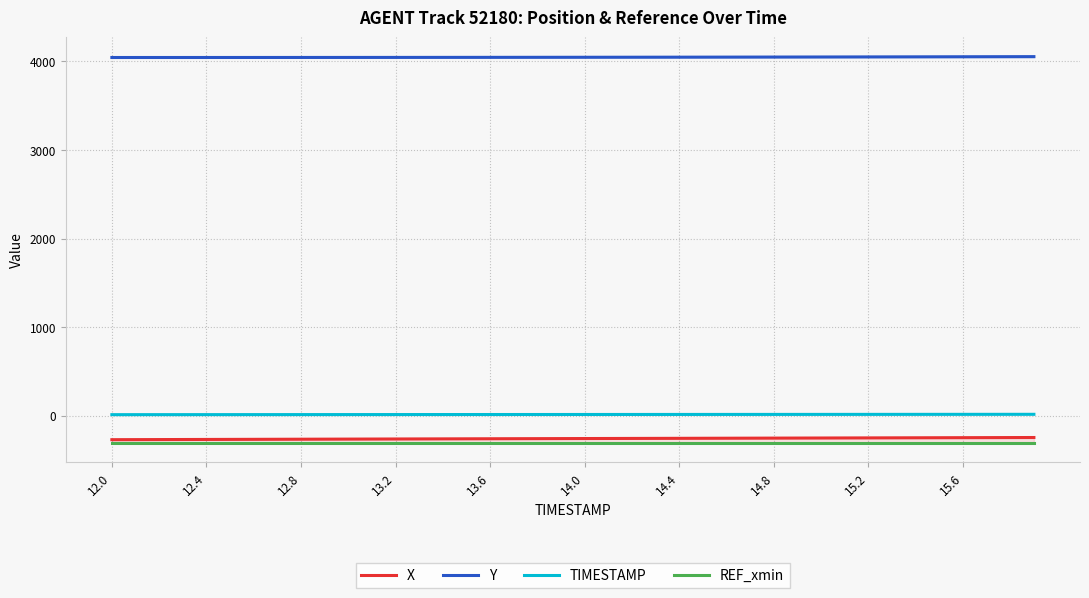

What is the label of the 21st point from the right?

19